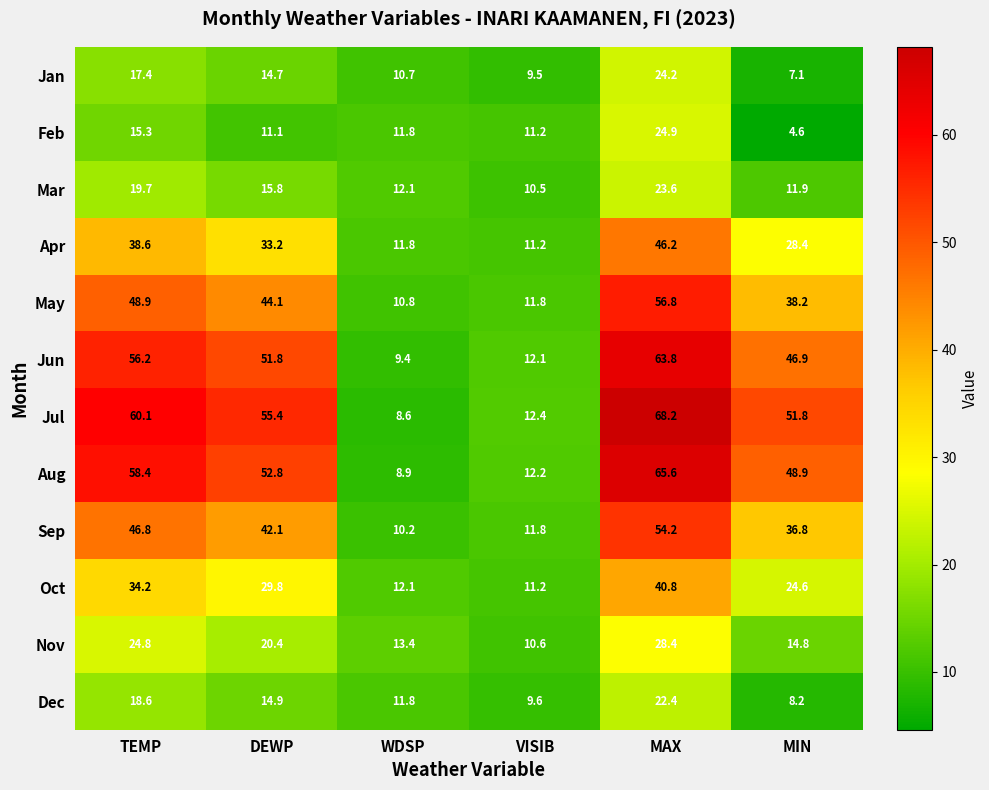

Which series has the largest total across all categories?

Jul